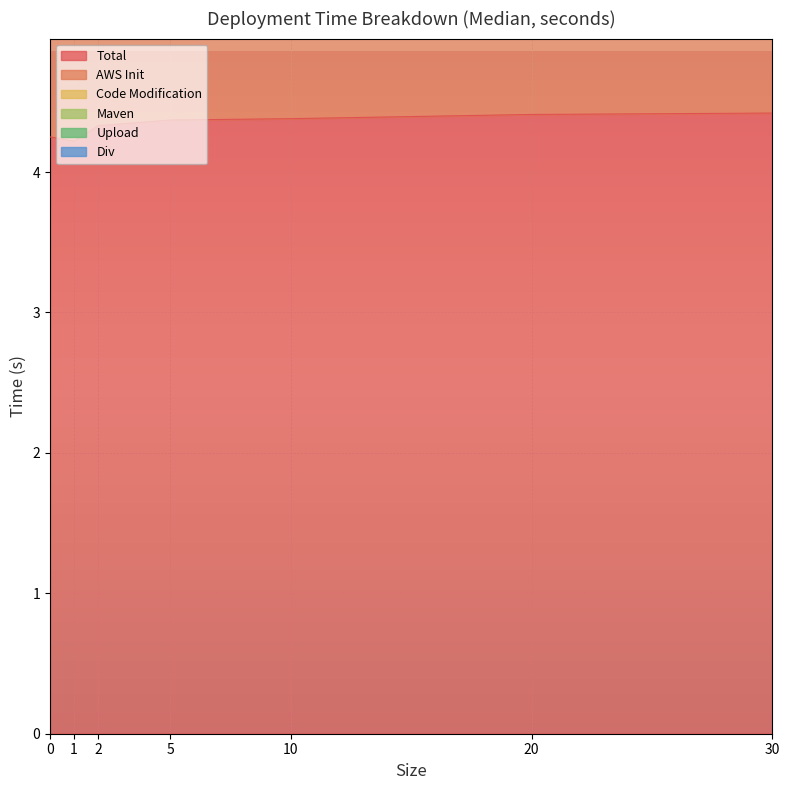

True or false: Code Modification and Upload cross at least once.

False